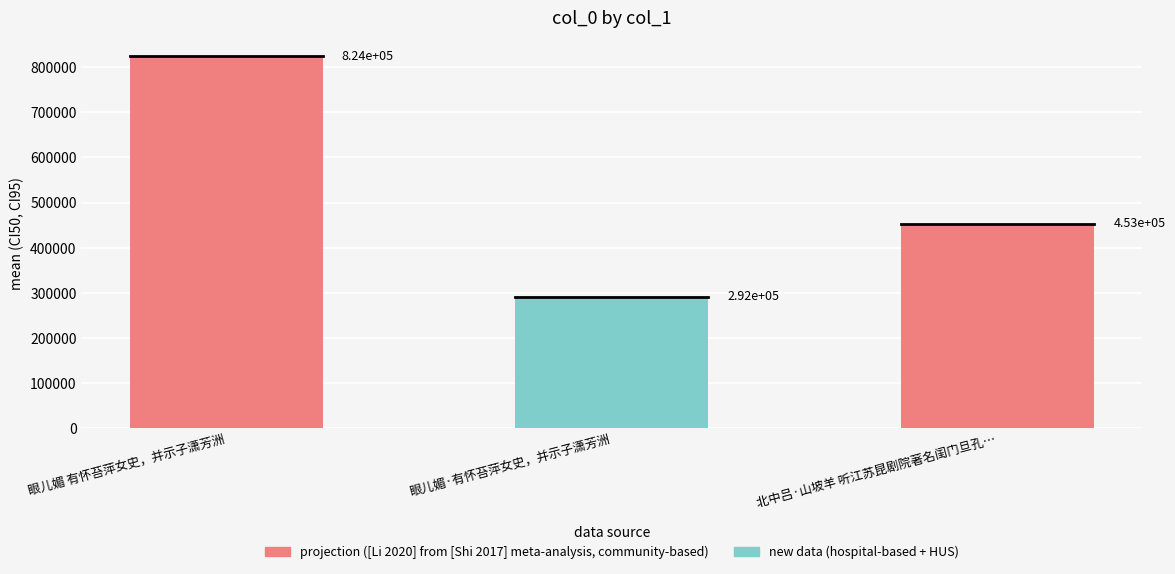

Which label corresponds to the largest value in the chart?

眼儿媚 有怀苔萍女史，并示子潇芳洲